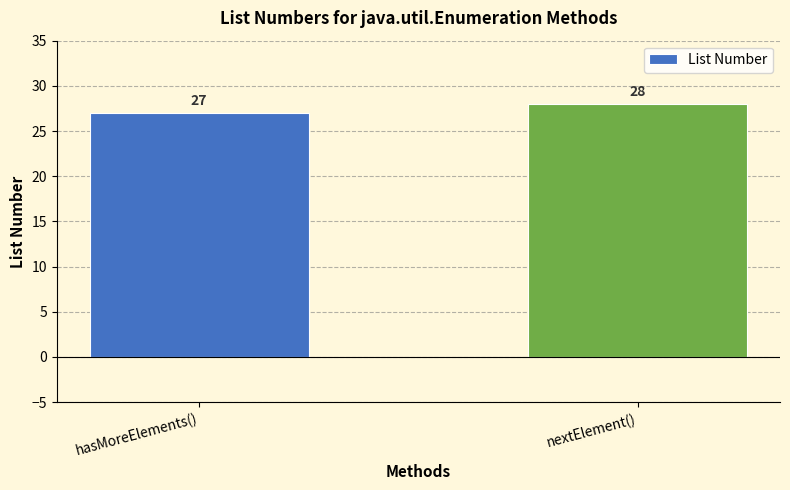

Reading left to right, what are all the values shown in this chart?

hasMoreElements()=27	nextElement()=28